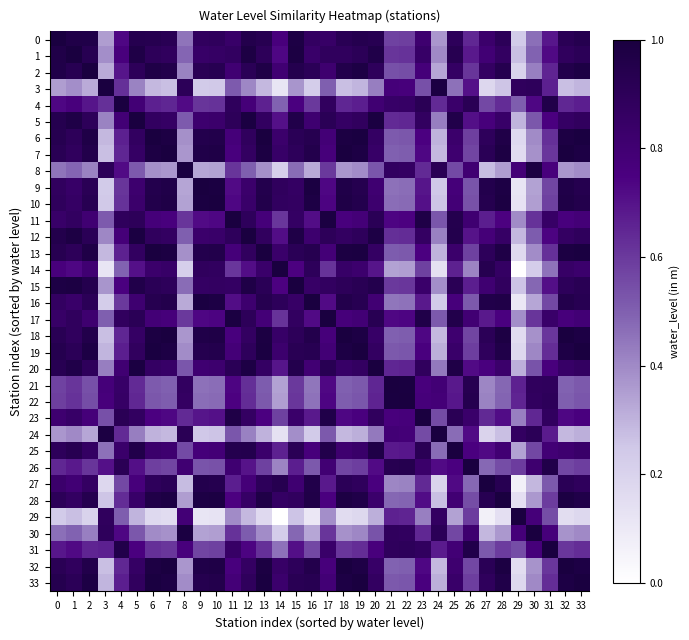

Reading left to right, what are all the values shown in this chart?

0: 0=1.0	1=1.0	2=1.0	3=0.4	4=0.7	5=0.9	6=0.9	7=0.9	8=0.5	9=0.9	10=0.9	11=0.8	12=0.9	13=0.9	14=0.8	15=1.0	16=0.9	17=0.9	18=0.9	19=0.9	20=0.9	21=0.6	22=0.6	23=0.8	24=0.4	25=0.9	26=0.6	27=0.8	28=0.9	29=0.2	30=0.5	31=0.7	32=0.9	33=0.9
1: 0=1.0	1=1.0	2=0.9	3=0.4	4=0.8	5=1.0	6=0.9	7=0.9	8=0.5	9=0.8	10=0.9	11=0.9	12=1.0	13=0.9	14=0.7	15=1.0	16=0.8	17=0.9	18=0.9	19=0.9	20=1.0	21=0.6	22=0.6	23=0.8	24=0.4	25=0.9	26=0.7	27=0.8	28=0.9	29=0.3	30=0.5	31=0.7	32=0.9	33=0.9
2: 0=1.0	1=0.9	2=1.0	3=0.3	4=0.7	5=0.9	6=1.0	7=1.0	8=0.4	9=0.9	10=0.9	11=0.8	12=0.9	13=1.0	14=0.8	15=0.9	16=0.9	17=0.8	18=1.0	19=1.0	20=0.9	21=0.5	22=0.5	23=0.8	24=0.3	25=0.9	26=0.6	27=0.9	28=0.9	29=0.2	30=0.4	31=0.7	32=1.0	33=1.0
3: 0=0.4	1=0.4	2=0.3	3=1.0	4=0.6	5=0.4	6=0.3	7=0.3	8=0.9	9=0.2	10=0.2	11=0.5	12=0.4	13=0.3	14=0.1	15=0.4	16=0.2	17=0.5	18=0.3	19=0.3	20=0.4	21=0.8	22=0.8	23=0.5	24=1.0	25=0.5	26=0.7	27=0.2	28=0.3	29=0.9	30=0.9	31=0.7	32=0.3	33=0.3
4: 0=0.7	1=0.8	2=0.7	3=0.6	4=1.0	5=0.8	6=0.7	7=0.6	8=0.7	9=0.6	10=0.6	11=0.9	12=0.8	13=0.7	14=0.5	15=0.8	16=0.6	17=0.9	18=0.6	19=0.7	20=0.8	21=0.8	22=0.9	23=0.9	24=0.6	25=0.8	26=0.9	27=0.6	28=0.6	29=0.5	30=0.7	31=1.0	32=0.6	33=0.7
5: 0=0.9	1=1.0	2=0.9	3=0.4	4=0.8	5=1.0	6=0.9	7=0.9	8=0.5	9=0.8	10=0.8	11=0.9	12=1.0	13=0.9	14=0.7	15=1.0	16=0.8	17=0.9	18=0.9	19=0.9	20=1.0	21=0.6	22=0.6	23=0.9	24=0.4	25=1.0	26=0.7	27=0.8	28=0.8	29=0.3	30=0.5	31=0.8	32=0.9	33=0.9
6: 0=0.9	1=0.9	2=1.0	3=0.3	4=0.7	5=0.9	6=1.0	7=1.0	8=0.4	9=0.9	10=1.0	11=0.8	12=0.9	13=1.0	14=0.8	15=0.9	16=0.9	17=0.8	18=1.0	19=1.0	20=0.9	21=0.5	22=0.5	23=0.7	24=0.3	25=0.8	26=0.6	27=0.9	28=1.0	29=0.2	30=0.4	31=0.6	32=1.0	33=1.0
7: 0=0.9	1=0.9	2=1.0	3=0.3	4=0.6	5=0.9	6=1.0	7=1.0	8=0.4	9=1.0	10=1.0	11=0.8	12=0.9	13=1.0	14=0.8	15=0.9	16=1.0	17=0.8	18=1.0	19=1.0	20=0.8	21=0.5	22=0.5	23=0.7	24=0.3	25=0.8	26=0.6	27=0.9	28=1.0	29=0.2	30=0.4	31=0.6	32=1.0	33=1.0
8: 0=0.5	1=0.5	2=0.4	3=0.9	4=0.7	5=0.5	6=0.4	7=0.4	8=1.0	9=0.3	10=0.3	11=0.6	12=0.5	13=0.4	14=0.2	15=0.5	16=0.3	17=0.6	18=0.4	19=0.4	20=0.5	21=0.9	22=0.9	23=0.6	24=0.9	25=0.6	26=0.8	27=0.3	28=0.4	29=0.8	30=1.0	31=0.8	32=0.4	33=0.4
9: 0=0.9	1=0.8	2=0.9	3=0.2	4=0.6	5=0.8	6=0.9	7=1.0	8=0.3	9=1.0	10=1.0	11=0.7	12=0.8	13=0.9	14=0.9	15=0.9	16=1.0	17=0.7	18=1.0	19=0.9	20=0.8	21=0.5	22=0.5	23=0.7	24=0.2	25=0.8	26=0.5	27=0.9	28=1.0	29=0.1	30=0.3	31=0.6	32=1.0	33=0.9
10: 0=0.9	1=0.9	2=0.9	3=0.2	4=0.6	5=0.8	6=1.0	7=1.0	8=0.3	9=1.0	10=1.0	11=0.7	12=0.8	13=1.0	14=0.9	15=0.9	16=1.0	17=0.7	18=1.0	19=0.9	20=0.8	21=0.5	22=0.5	23=0.7	24=0.3	25=0.8	26=0.5	27=0.9	28=1.0	29=0.1	30=0.4	31=0.6	32=1.0	33=0.9
11: 0=0.8	1=0.9	2=0.8	3=0.5	4=0.9	5=0.9	6=0.8	7=0.8	8=0.6	9=0.7	10=0.7	11=1.0	12=0.9	13=0.8	14=0.6	15=0.9	16=0.7	17=1.0	18=0.8	19=0.8	20=0.9	21=0.7	22=0.7	23=1.0	24=0.5	25=0.9	26=0.8	27=0.7	28=0.7	29=0.4	30=0.6	31=0.8	32=0.8	33=0.8
12: 0=0.9	1=1.0	2=0.9	3=0.4	4=0.8	5=1.0	6=0.9	7=0.9	8=0.5	9=0.8	10=0.8	11=0.9	12=1.0	13=0.9	14=0.7	15=1.0	16=0.8	17=0.9	18=0.9	19=0.9	20=1.0	21=0.6	22=0.6	23=0.9	24=0.4	25=0.9	26=0.7	27=0.8	28=0.9	29=0.3	30=0.5	31=0.7	32=0.9	33=0.9
13: 0=0.9	1=0.9	2=1.0	3=0.3	4=0.7	5=0.9	6=1.0	7=1.0	8=0.4	9=0.9	10=1.0	11=0.8	12=0.9	13=1.0	14=0.8	15=0.9	16=0.9	17=0.8	18=1.0	19=1.0	20=0.9	21=0.5	22=0.5	23=0.7	24=0.3	25=0.8	26=0.6	27=0.9	28=1.0	29=0.2	30=0.4	31=0.6	32=1.0	33=1.0
14: 0=0.8	1=0.7	2=0.8	3=0.1	4=0.5	5=0.7	6=0.8	7=0.8	8=0.2	9=0.9	10=0.9	11=0.6	12=0.7	13=0.8	14=1.0	15=0.7	16=0.9	17=0.6	18=0.8	19=0.8	20=0.7	21=0.3	22=0.4	23=0.6	24=0.1	25=0.7	26=0.4	27=0.9	28=0.9	29=0.0	30=0.2	31=0.5	32=0.8	33=0.8
15: 0=1.0	1=1.0	2=0.9	3=0.4	4=0.8	5=1.0	6=0.9	7=0.9	8=0.5	9=0.9	10=0.9	11=0.9	12=1.0	13=0.9	14=0.7	15=1.0	16=0.8	17=0.9	18=0.9	19=0.9	20=0.9	21=0.6	22=0.6	23=0.8	24=0.4	25=0.9	26=0.7	27=0.8	28=0.9	29=0.3	30=0.5	31=0.7	32=0.9	33=0.9
16: 0=0.9	1=0.8	2=0.9	3=0.2	4=0.6	5=0.8	6=0.9	7=1.0	8=0.3	9=1.0	10=1.0	11=0.7	12=0.8	13=0.9	14=0.9	15=0.8	16=1.0	17=0.7	18=1.0	19=0.9	20=0.8	21=0.4	22=0.5	23=0.7	24=0.2	25=0.8	26=0.5	27=1.0	28=1.0	29=0.1	30=0.3	31=0.6	32=1.0	33=0.9
17: 0=0.9	1=0.9	2=0.8	3=0.5	4=0.9	5=0.9	6=0.8	7=0.8	8=0.6	9=0.7	10=0.7	11=1.0	12=0.9	13=0.8	14=0.6	15=0.9	16=0.7	17=1.0	18=0.8	19=0.8	20=0.9	21=0.7	22=0.7	23=1.0	24=0.5	25=1.0	26=0.8	27=0.7	28=0.8	29=0.4	30=0.6	31=0.8	32=0.8	33=0.8
18: 0=0.9	1=0.9	2=1.0	3=0.3	4=0.6	5=0.9	6=1.0	7=1.0	8=0.4	9=1.0	10=1.0	11=0.8	12=0.9	13=1.0	14=0.8	15=0.9	16=1.0	17=0.8	18=1.0	19=1.0	20=0.8	21=0.5	22=0.5	23=0.7	24=0.3	25=0.8	26=0.6	27=0.9	28=1.0	29=0.2	30=0.4	31=0.6	32=1.0	33=1.0
19: 0=0.9	1=0.9	2=1.0	3=0.3	4=0.7	5=0.9	6=1.0	7=1.0	8=0.4	9=0.9	10=0.9	11=0.8	12=0.9	13=1.0	14=0.8	15=0.9	16=0.9	17=0.8	18=1.0	19=1.0	20=0.9	21=0.5	22=0.5	23=0.8	24=0.3	25=0.8	26=0.6	27=0.9	28=1.0	29=0.2	30=0.4	31=0.6	32=1.0	33=1.0
20: 0=0.9	1=1.0	2=0.9	3=0.4	4=0.8	5=1.0	6=0.9	7=0.8	8=0.5	9=0.8	10=0.8	11=0.9	12=1.0	13=0.9	14=0.7	15=0.9	16=0.8	17=0.9	18=0.8	19=0.9	20=1.0	21=0.7	22=0.7	23=0.9	24=0.4	25=1.0	26=0.7	27=0.8	28=0.8	29=0.3	30=0.5	31=0.8	32=0.8	33=0.9
21: 0=0.6	1=0.6	2=0.5	3=0.8	4=0.8	5=0.6	6=0.5	7=0.5	8=0.9	9=0.5	10=0.5	11=0.7	12=0.6	13=0.5	14=0.3	15=0.6	16=0.4	17=0.7	18=0.5	19=0.5	20=0.7	21=1.0	22=1.0	23=0.8	24=0.8	25=0.7	26=0.9	27=0.4	28=0.5	29=0.7	30=0.9	31=0.9	32=0.5	33=0.5
22: 0=0.6	1=0.6	2=0.5	3=0.8	4=0.9	5=0.6	6=0.5	7=0.5	8=0.9	9=0.5	10=0.5	11=0.7	12=0.6	13=0.5	14=0.4	15=0.6	16=0.5	17=0.7	18=0.5	19=0.5	20=0.7	21=1.0	22=1.0	23=0.8	24=0.8	25=0.7	26=0.9	27=0.4	28=0.5	29=0.7	30=0.9	31=0.9	32=0.5	33=0.5
23: 0=0.8	1=0.8	2=0.8	3=0.5	4=0.9	5=0.9	6=0.7	7=0.7	8=0.6	9=0.7	10=0.7	11=1.0	12=0.9	13=0.7	14=0.6	15=0.8	16=0.7	17=1.0	18=0.7	19=0.8	20=0.9	21=0.8	22=0.8	23=1.0	24=0.6	25=0.9	26=0.8	27=0.6	28=0.7	29=0.4	30=0.6	31=0.9	32=0.7	33=0.8
24: 0=0.4	1=0.4	2=0.3	3=1.0	4=0.6	5=0.4	6=0.3	7=0.3	8=0.9	9=0.2	10=0.3	11=0.5	12=0.4	13=0.3	14=0.1	15=0.4	16=0.2	17=0.5	18=0.3	19=0.3	20=0.4	21=0.8	22=0.8	23=0.6	24=1.0	25=0.5	26=0.7	27=0.2	28=0.3	29=0.9	30=0.9	31=0.7	32=0.3	33=0.3
25: 0=0.9	1=0.9	2=0.9	3=0.5	4=0.8	5=1.0	6=0.8	7=0.8	8=0.6	9=0.8	10=0.8	11=0.9	12=0.9	13=0.8	14=0.7	15=0.9	16=0.8	17=1.0	18=0.8	19=0.8	20=1.0	21=0.7	22=0.7	23=0.9	24=0.5	25=1.0	26=0.8	27=0.7	28=0.8	29=0.3	30=0.6	31=0.8	32=0.8	33=0.8
26: 0=0.6	1=0.7	2=0.6	3=0.7	4=0.9	5=0.7	6=0.6	7=0.6	8=0.8	9=0.5	10=0.5	11=0.8	12=0.7	13=0.6	14=0.4	15=0.7	16=0.5	17=0.8	18=0.6	19=0.6	20=0.7	21=0.9	22=0.9	23=0.8	24=0.7	25=0.8	26=1.0	27=0.5	28=0.6	29=0.6	30=0.8	31=1.0	32=0.6	33=0.6
27: 0=0.8	1=0.8	2=0.9	3=0.2	4=0.6	5=0.8	6=0.9	7=0.9	8=0.3	9=0.9	10=0.9	11=0.7	12=0.8	13=0.9	14=0.9	15=0.8	16=1.0	17=0.7	18=0.9	19=0.9	20=0.8	21=0.4	22=0.4	23=0.6	24=0.2	25=0.7	26=0.5	27=1.0	28=0.9	29=0.1	30=0.3	31=0.5	32=0.9	33=0.9
28: 0=0.9	1=0.9	2=0.9	3=0.3	4=0.6	5=0.8	6=1.0	7=1.0	8=0.4	9=1.0	10=1.0	11=0.7	12=0.9	13=1.0	14=0.9	15=0.9	16=1.0	17=0.8	18=1.0	19=1.0	20=0.8	21=0.5	22=0.5	23=0.7	24=0.3	25=0.8	26=0.6	27=0.9	28=1.0	29=0.1	30=0.4	31=0.6	32=1.0	33=1.0
29: 0=0.2	1=0.3	2=0.2	3=0.9	4=0.5	5=0.3	6=0.2	7=0.2	8=0.8	9=0.1	10=0.1	11=0.4	12=0.3	13=0.2	14=0.0	15=0.3	16=0.1	17=0.4	18=0.2	19=0.2	20=0.3	21=0.7	22=0.7	23=0.4	24=0.9	25=0.3	26=0.6	27=0.1	28=0.1	29=1.0	30=0.8	31=0.5	32=0.2	33=0.2
30: 0=0.5	1=0.5	2=0.4	3=0.9	4=0.7	5=0.5	6=0.4	7=0.4	8=1.0	9=0.3	10=0.4	11=0.6	12=0.5	13=0.4	14=0.2	15=0.5	16=0.3	17=0.6	18=0.4	19=0.4	20=0.5	21=0.9	22=0.9	23=0.6	24=0.9	25=0.6	26=0.8	27=0.3	28=0.4	29=0.8	30=1.0	31=0.8	32=0.4	33=0.4
31: 0=0.7	1=0.7	2=0.7	3=0.7	4=1.0	5=0.8	6=0.6	7=0.6	8=0.8	9=0.6	10=0.6	11=0.8	12=0.7	13=0.6	14=0.5	15=0.7	16=0.6	17=0.8	18=0.6	19=0.6	20=0.8	21=0.9	22=0.9	23=0.9	24=0.7	25=0.8	26=1.0	27=0.5	28=0.6	29=0.5	30=0.8	31=1.0	32=0.6	33=0.6
32: 0=0.9	1=0.9	2=1.0	3=0.3	4=0.6	5=0.9	6=1.0	7=1.0	8=0.4	9=1.0	10=1.0	11=0.8	12=0.9	13=1.0	14=0.8	15=0.9	16=1.0	17=0.8	18=1.0	19=1.0	20=0.8	21=0.5	22=0.5	23=0.7	24=0.3	25=0.8	26=0.6	27=0.9	28=1.0	29=0.2	30=0.4	31=0.6	32=1.0	33=1.0
33: 0=0.9	1=0.9	2=1.0	3=0.3	4=0.7	5=0.9	6=1.0	7=1.0	8=0.4	9=0.9	10=0.9	11=0.8	12=0.9	13=1.0	14=0.8	15=0.9	16=0.9	17=0.8	18=1.0	19=1.0	20=0.9	21=0.5	22=0.5	23=0.8	24=0.3	25=0.8	26=0.6	27=0.9	28=1.0	29=0.2	30=0.4	31=0.6	32=1.0	33=1.0